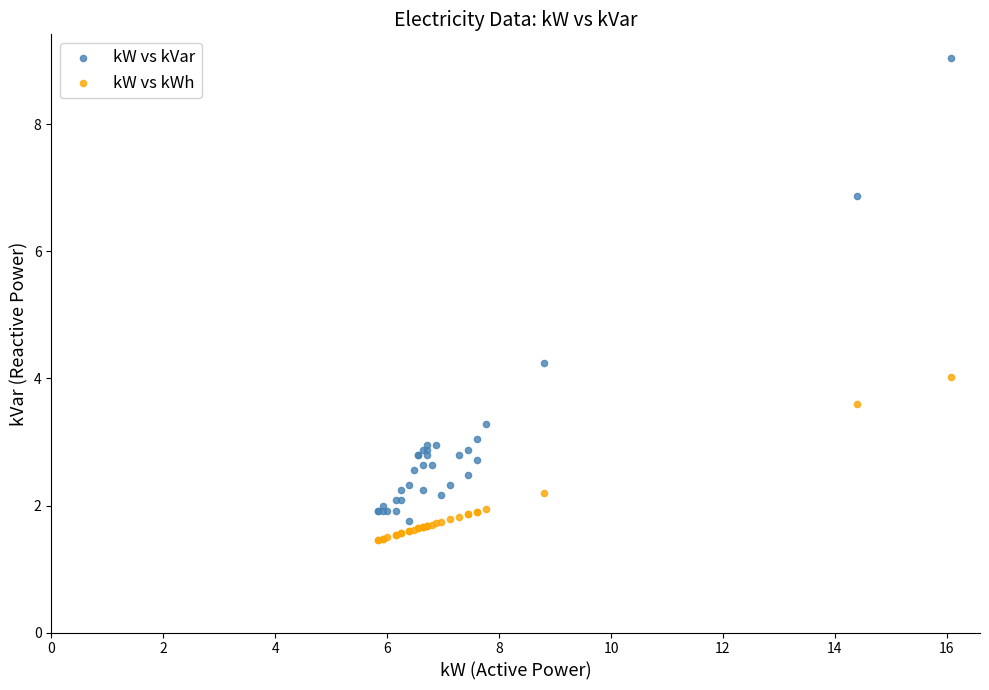

Which series has the widest spread of Y values?

kW vs kVar